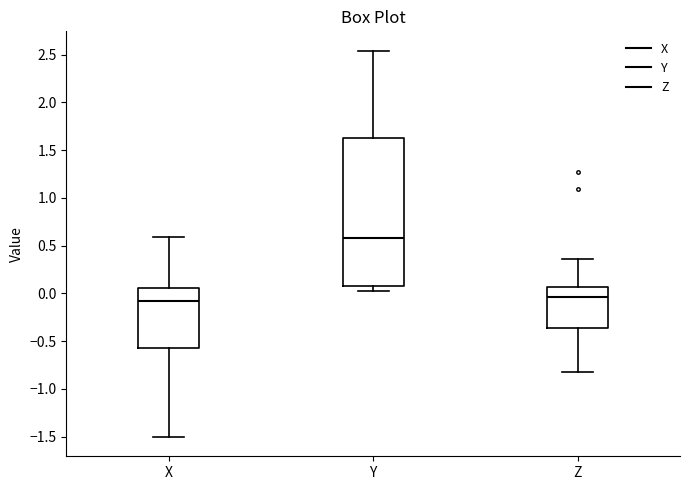

Reading left to right, read every box against the y-axis: the position of its median line, the range the box covers, and the ends of its whiskers. The values are not printed on the chart, so give them approximately, as read against the axis.

X: median -0.10, box -0.55 to 0.05, whiskers -1.50 to 0.60
Y: median 0.55, box 0.10 to 1.65, whiskers 0.05 to 2.55
Z: median -0.05, box -0.35 to 0.05, whiskers -0.80 to 0.35